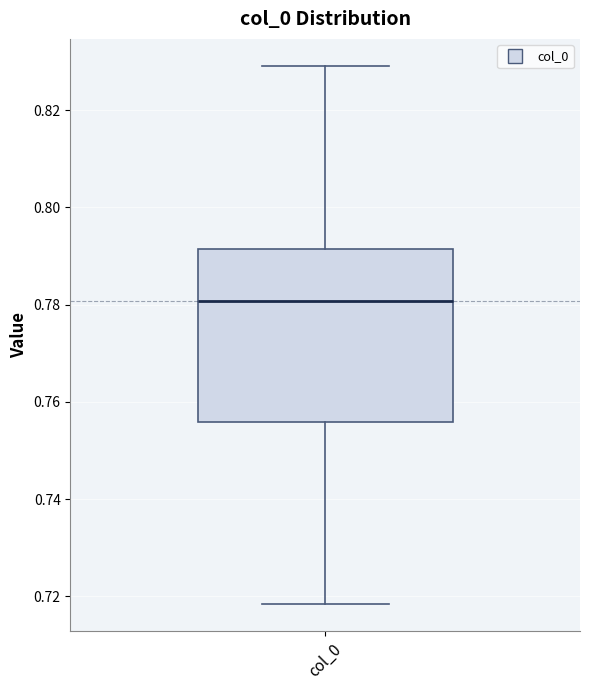

Where is the upper edge of the box for col_0 on the y-axis? The values are not printed on the chart, so give them approximately, as read against the axis.

0.792